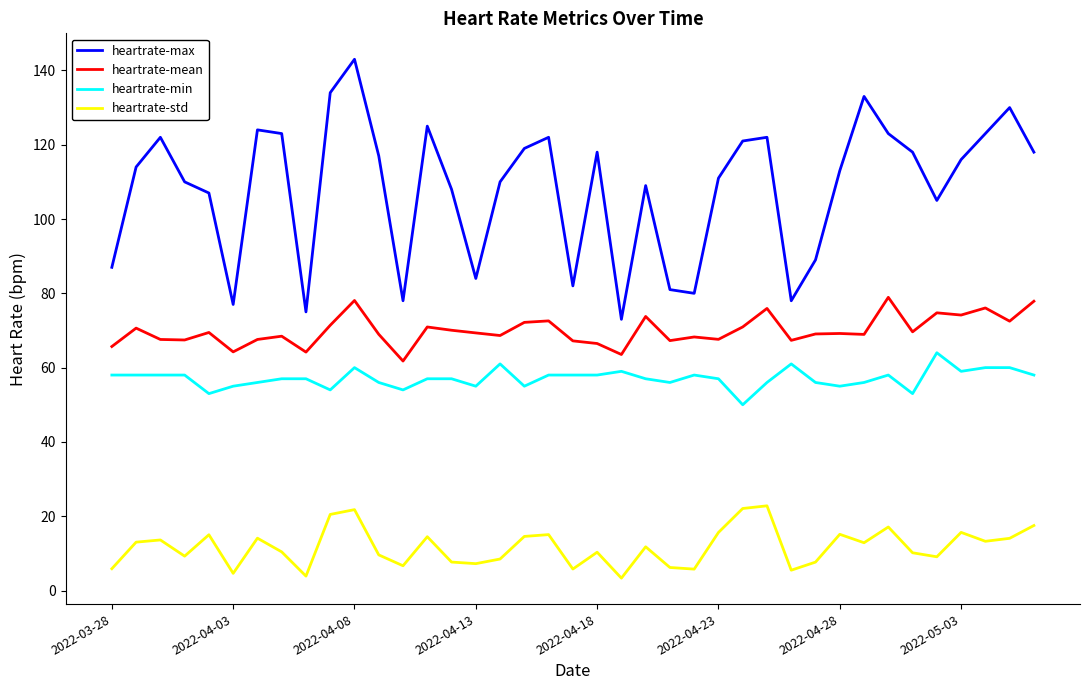

Which series has the widest spread of values?

heartrate-max